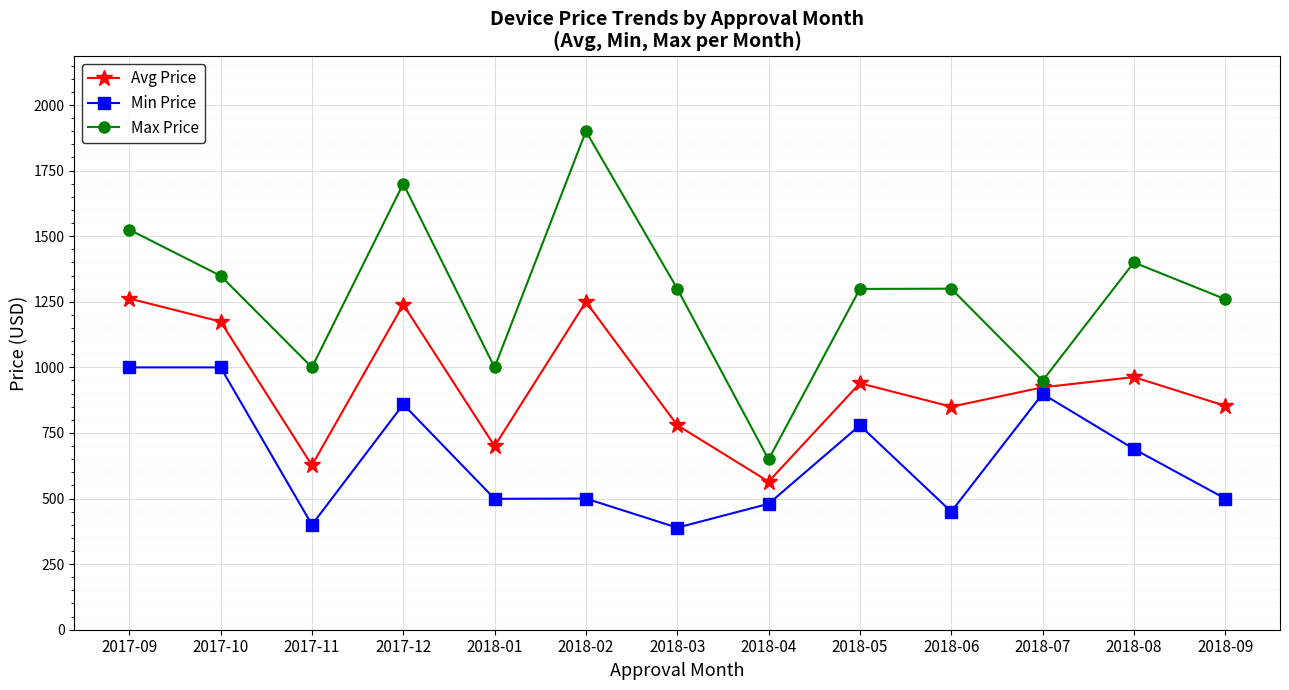

What is the highest value of the Max Price series?

1900.0